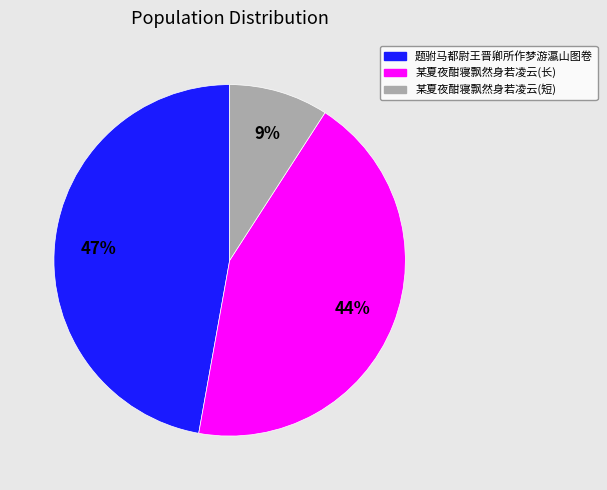

Approximately how many times larger is the value at 题驸马都尉王晋卿所作梦游瀛山图卷 compared to 某夏夜酣寝飘然身若凌云(短)?

5.2